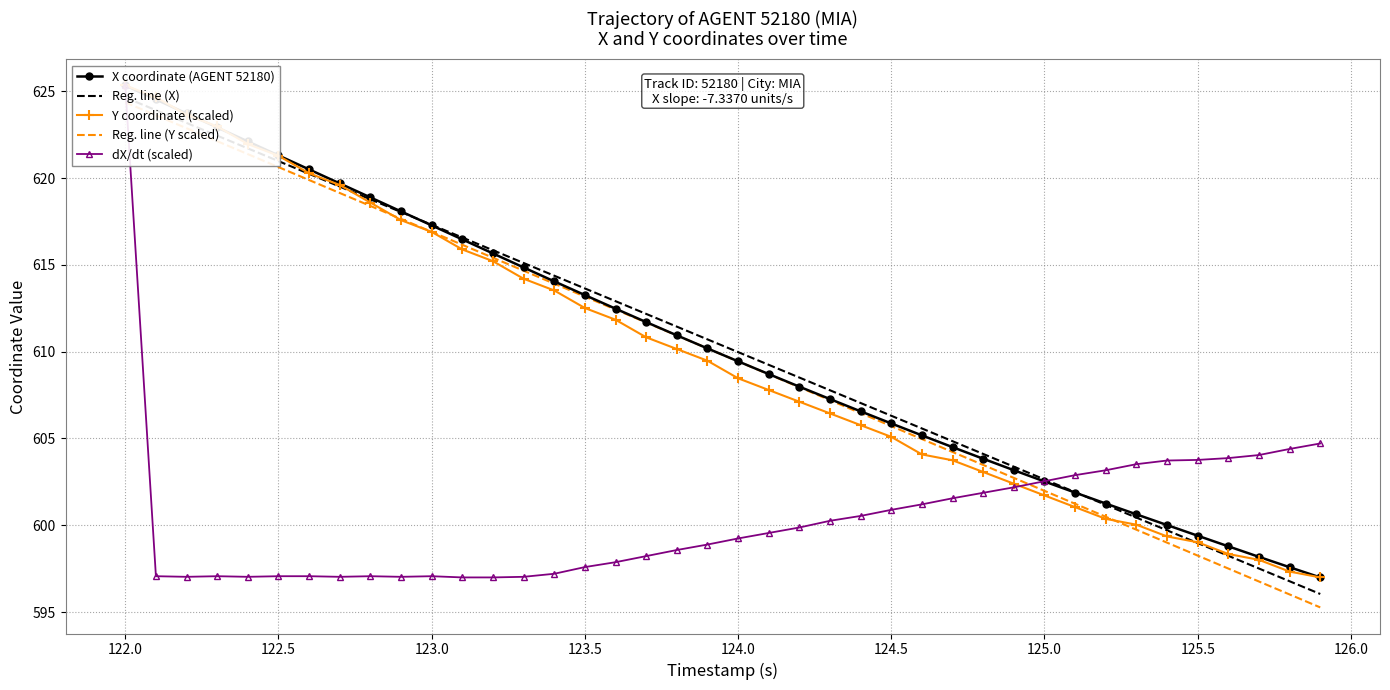

How many times do Y and X cross each other?

3